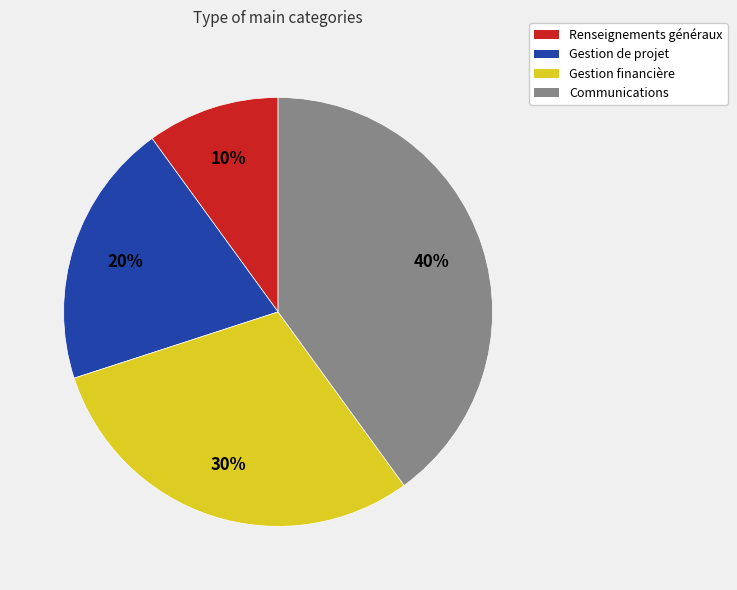

Is Communications the majority of the pie?

No